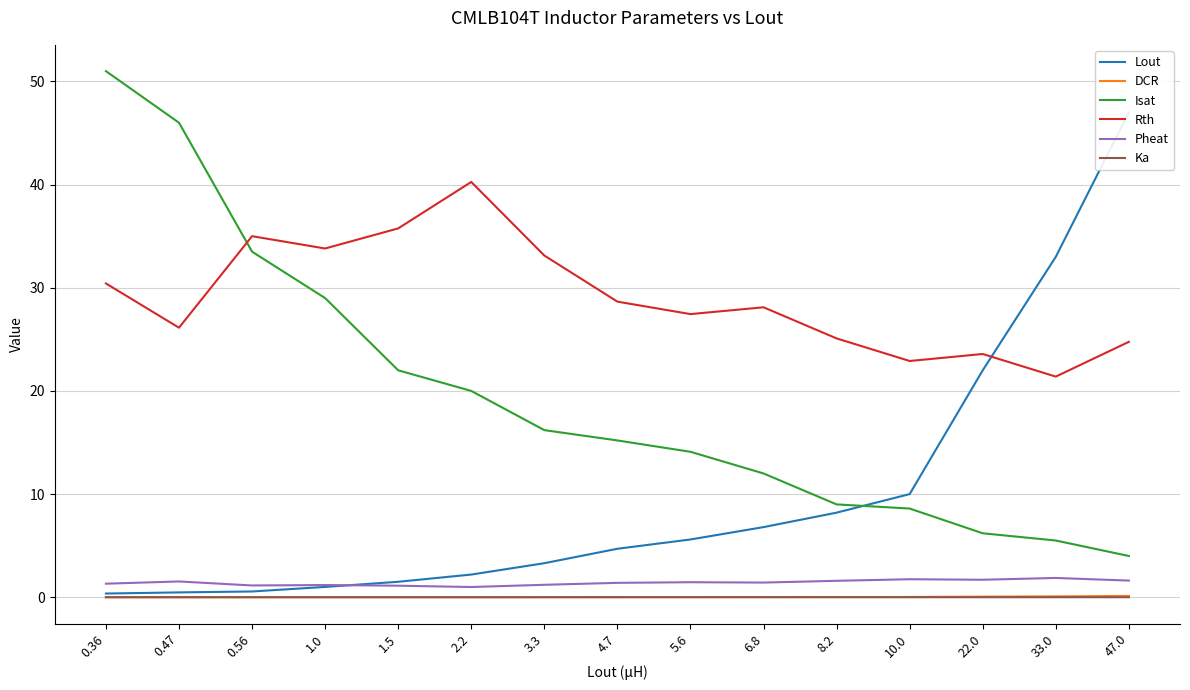

What are all the series names shown in the legend?

Lout, DCR, Isat, Rth, Pheat, Ka